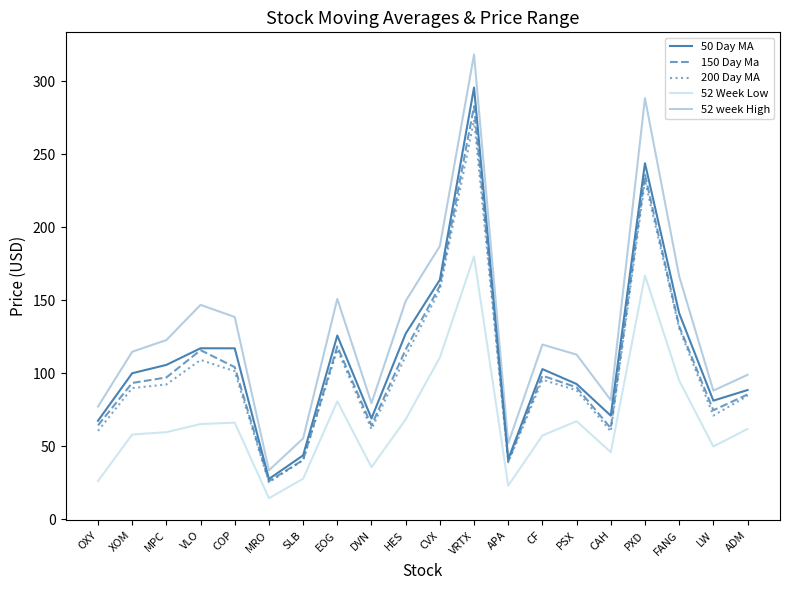

What position from the right is MRO?

15